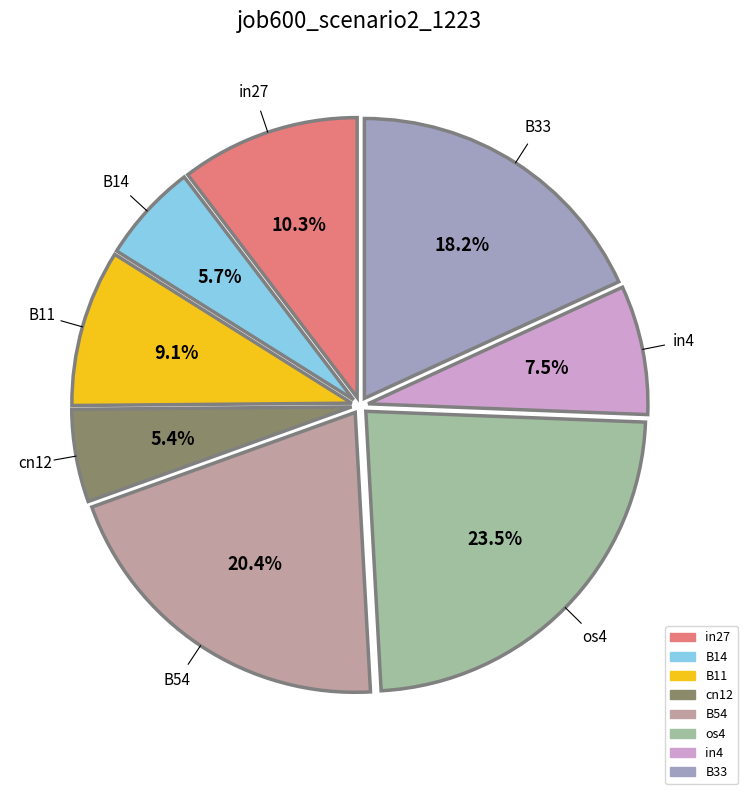

The cn12 slice represents 1% of the pie. True or false?

False